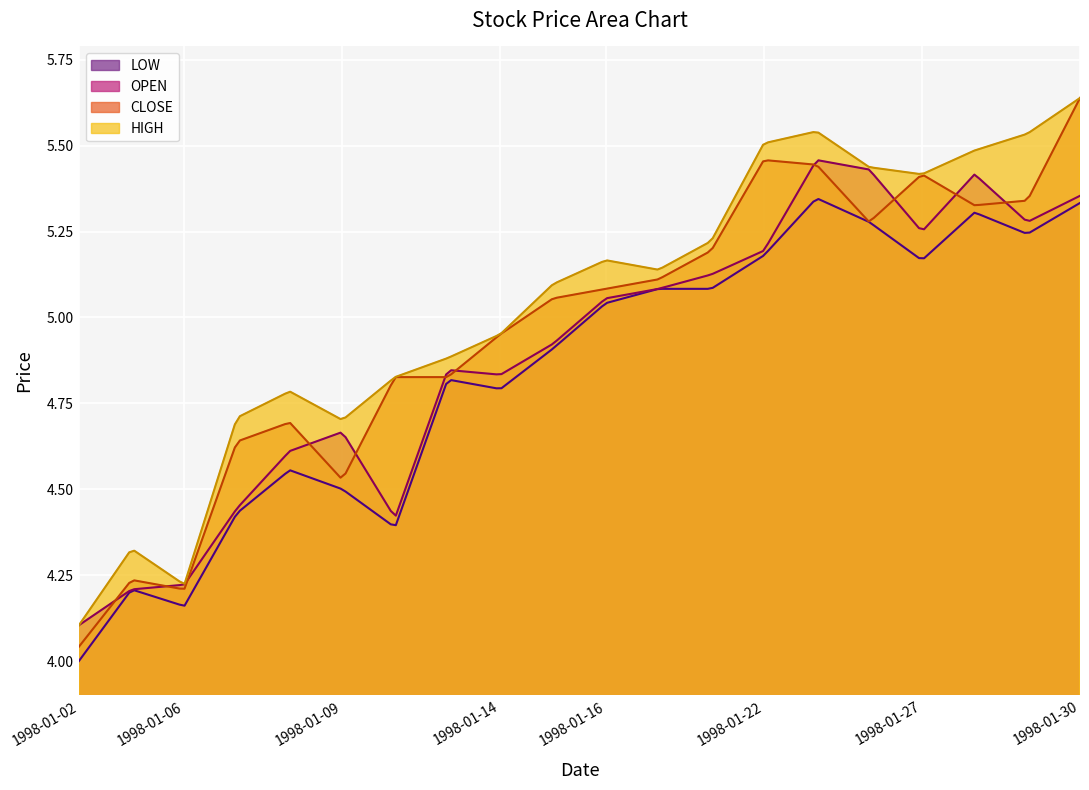

List the labels in order of LOW value, largest first.

1998-01-23, 1998-01-30, 1998-01-28, 1998-01-26, 1998-01-29, 1998-01-22, 1998-01-27, 1998-01-20, 1998-01-21, 1998-01-16, 1998-01-15, 1998-01-13, 1998-01-14, 1998-01-08, 1998-01-09, 1998-01-07, 1998-01-12, 1998-01-05, 1998-01-06, 1998-01-02